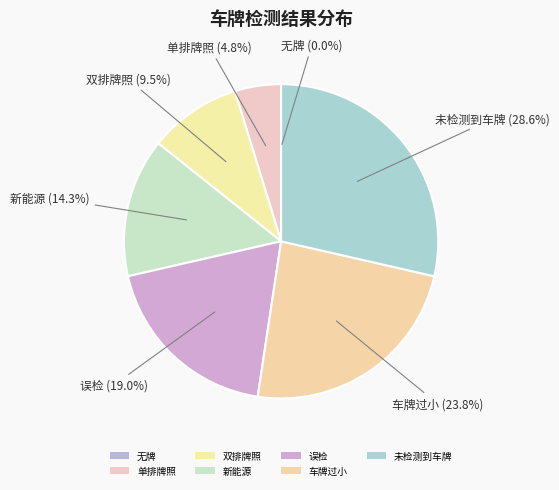

What portion of the pie excludes 车牌过小?

76.2%